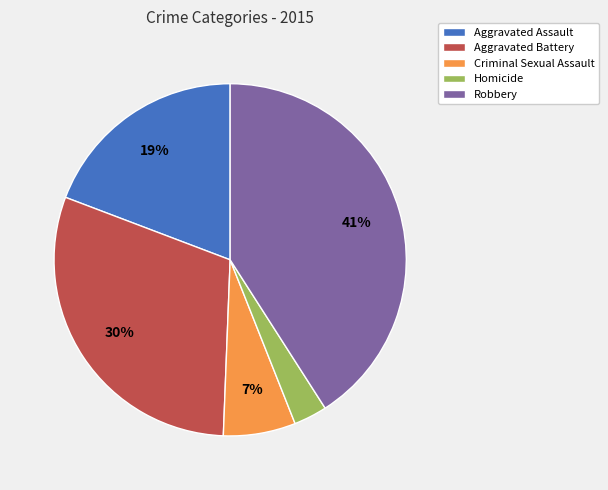

The Aggravated Assault slice represents 19% of the pie. True or false?

True